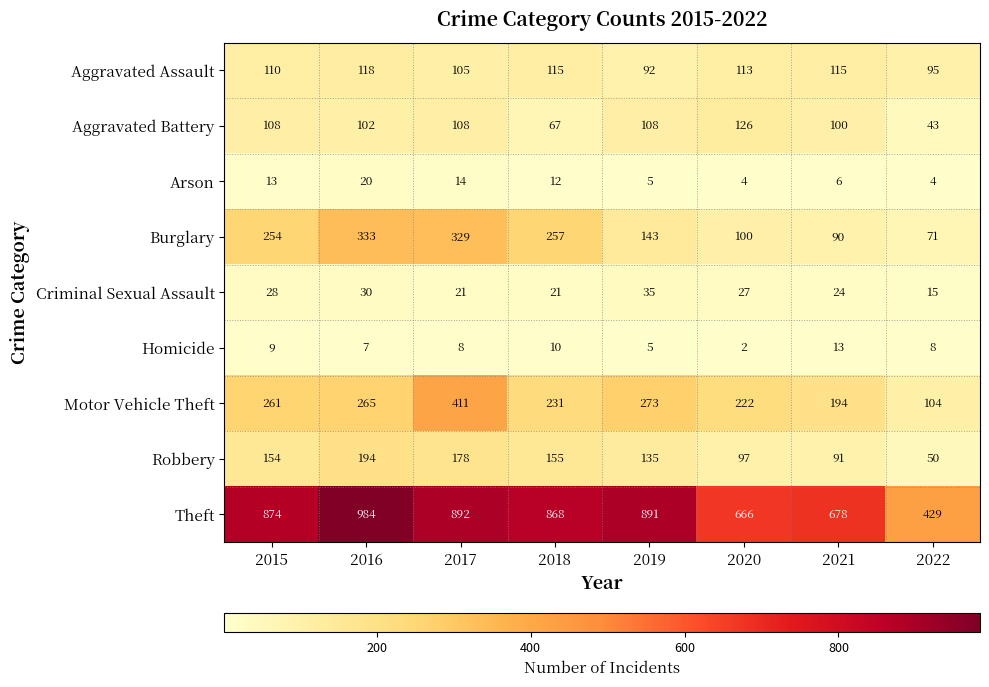

Read the Arson value at 2018, to the nearest 10.

10